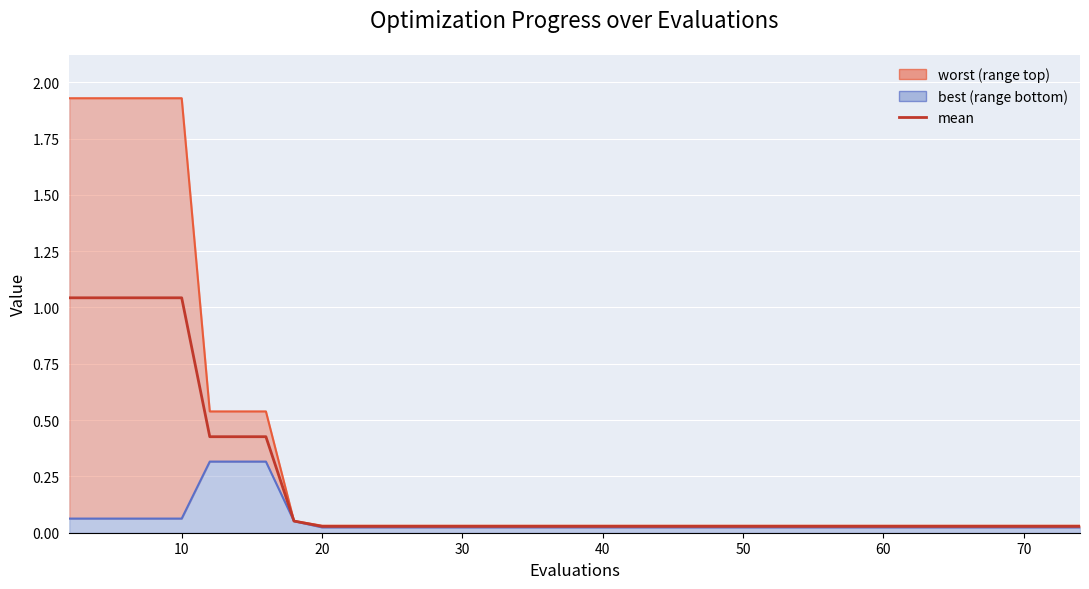

Rank the series by their average value, from highest to lowest.

worst_line, mean, best_line